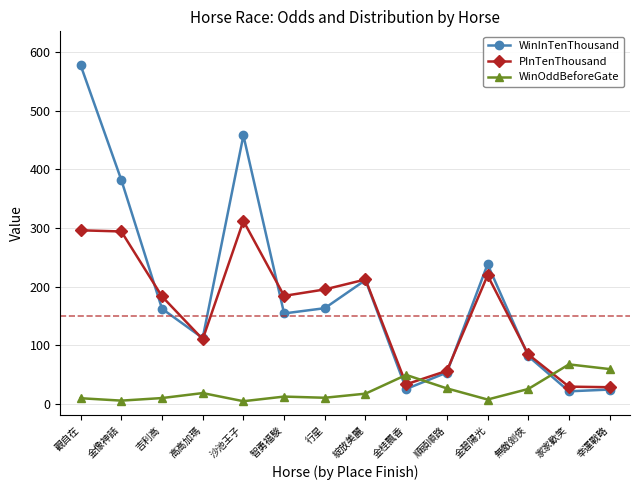

List the series in order of their overall mean, highest first.

WinInTenThousand, PInTenThousand, WinOddBeforeGate